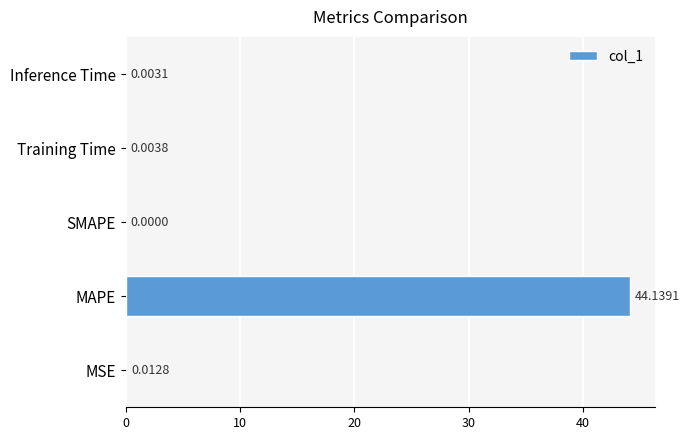

Which has a higher value, MSE or Training Time?

MSE